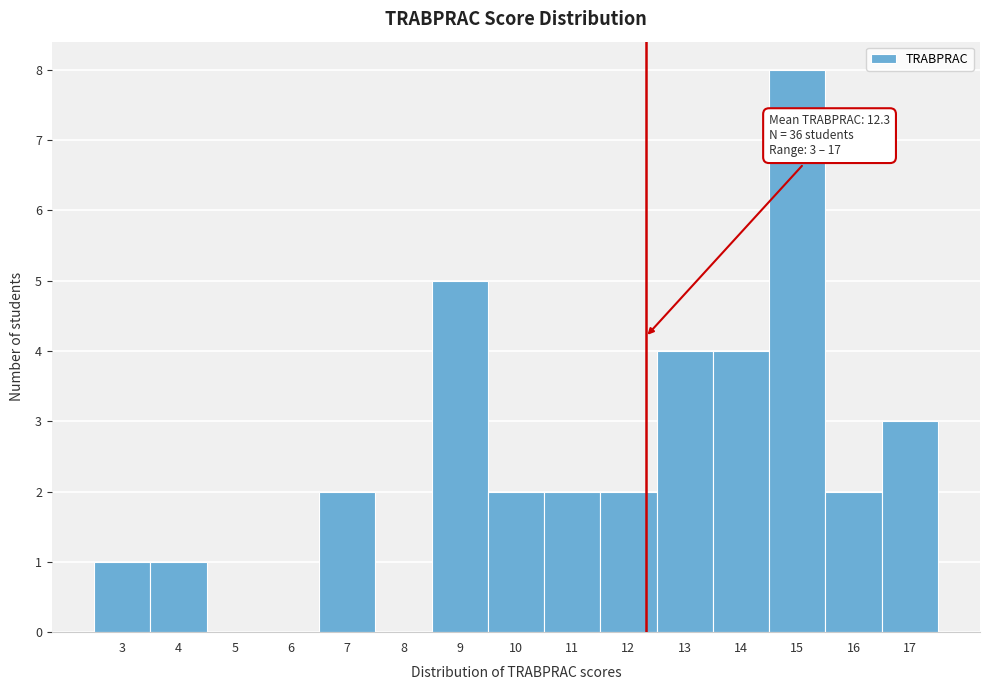

Which range on the x-axis has the tallest bar?

14.5 to 15.5